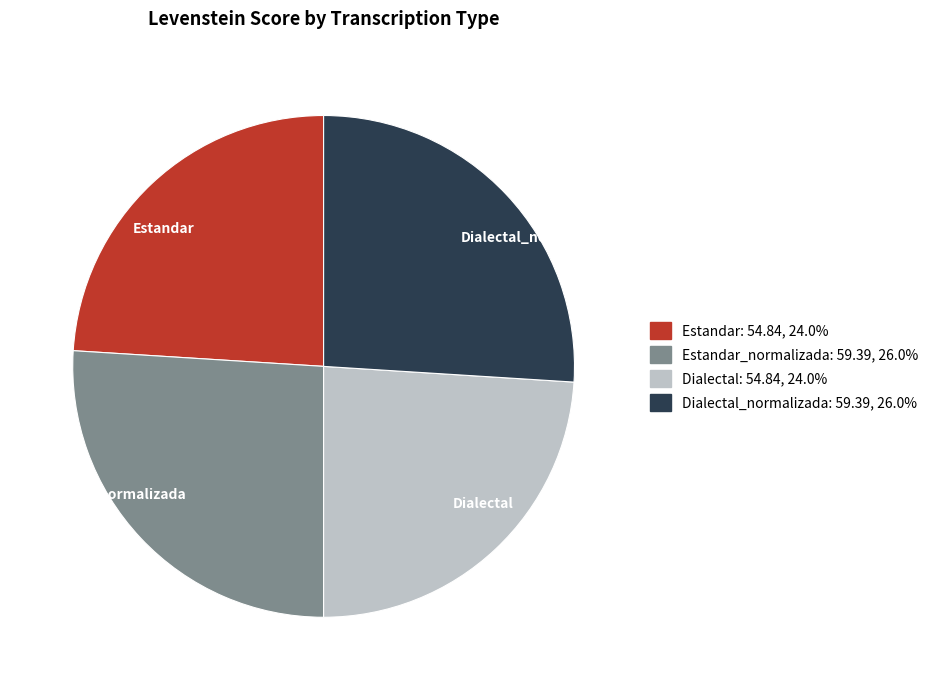

Combined, do Dialectal and Estandar account for over 50%?

No